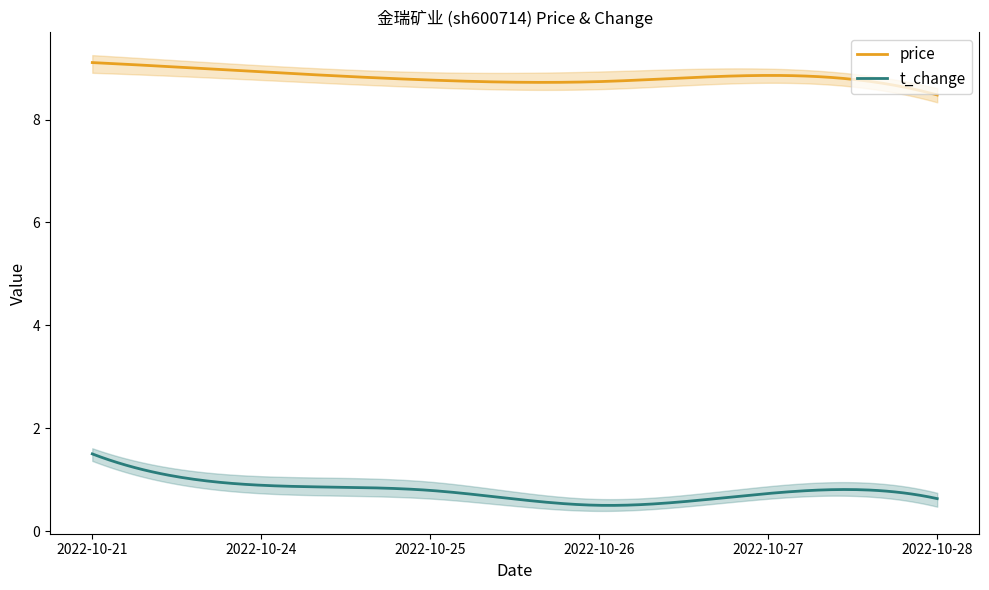

Count the price values in the range 8 to 9.

5